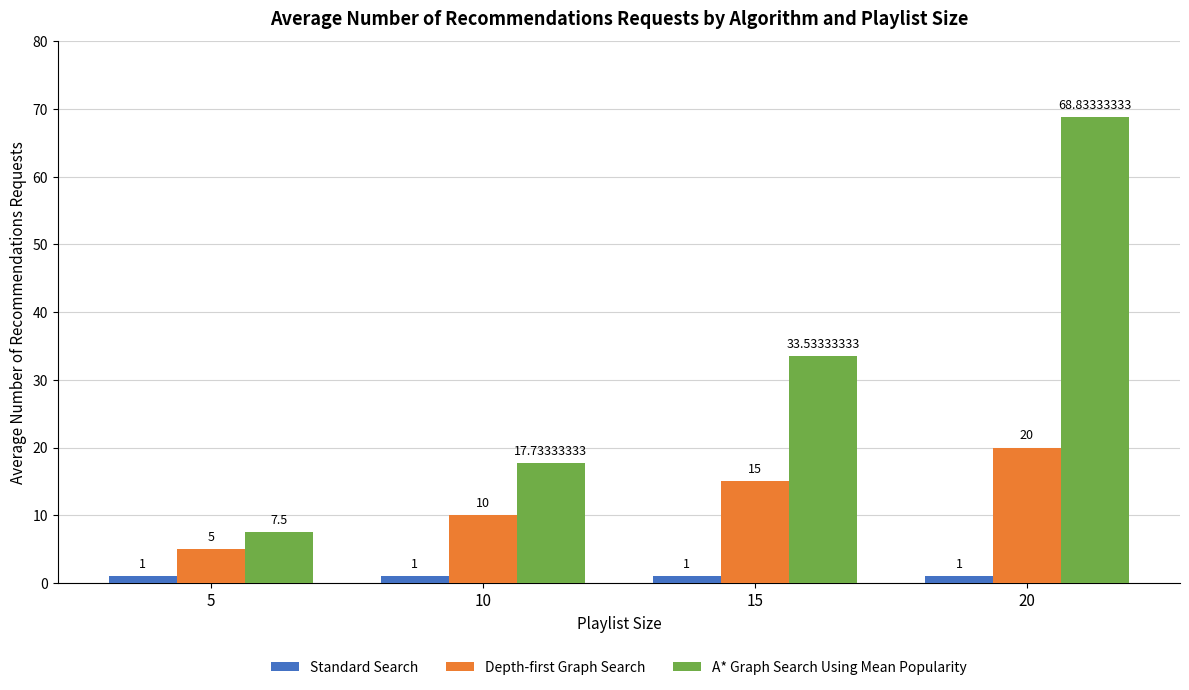

Is the value of Depth-first Graph Search at 20 greater than the value of Standard Search at 10?

Yes